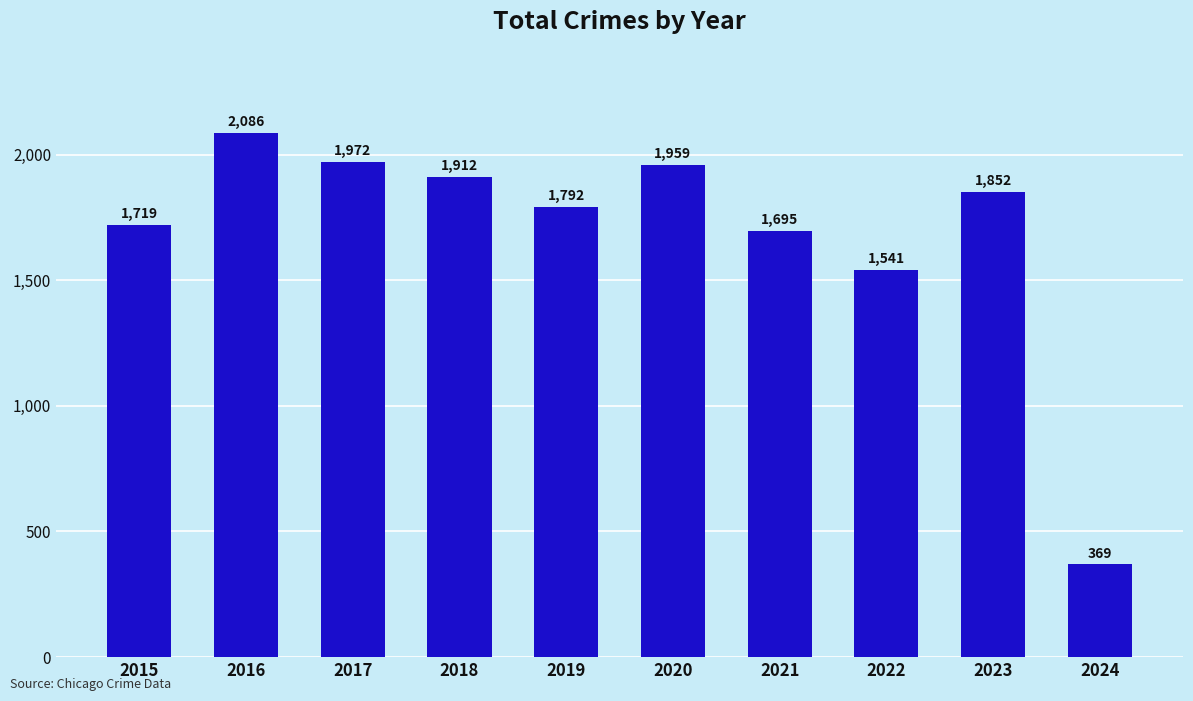

Are the bars grouped side by side (vs. stacked)?

No